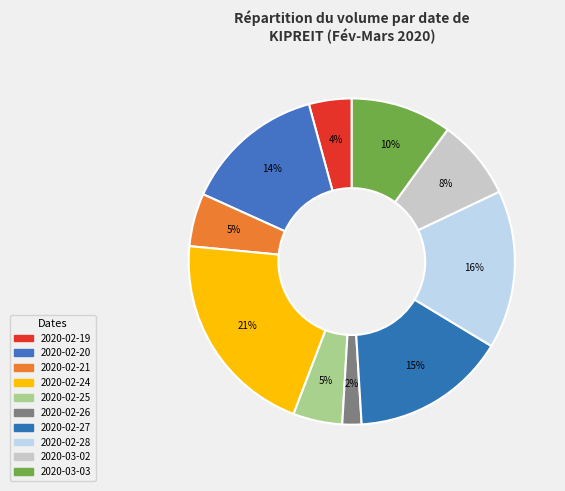

What portion of the pie excludes 2020-03-03?

90.0%